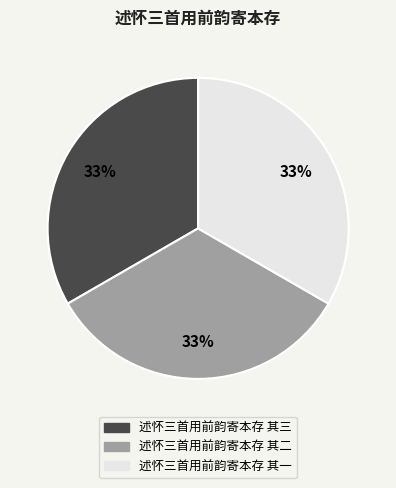

To the nearest percent, what is the combined percentage of 述怀三首用前韵寄本存 其一 and 述怀三首用前韵寄本存 其三?

67%